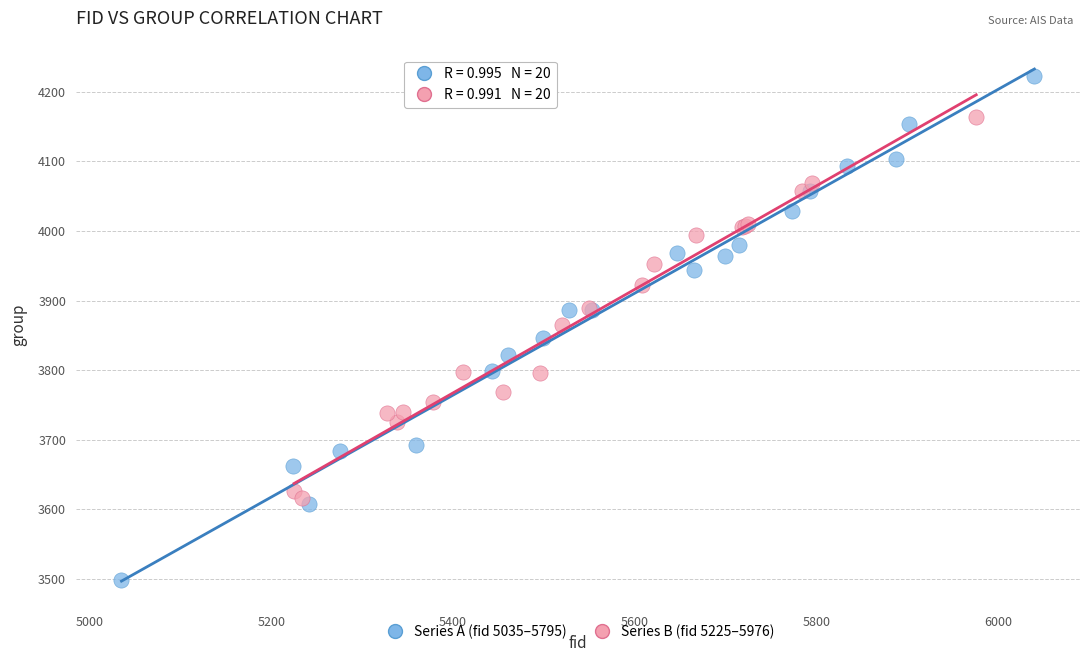

Which series has the largest Y range (max minus min)?

Series A (fid 5035–5795)